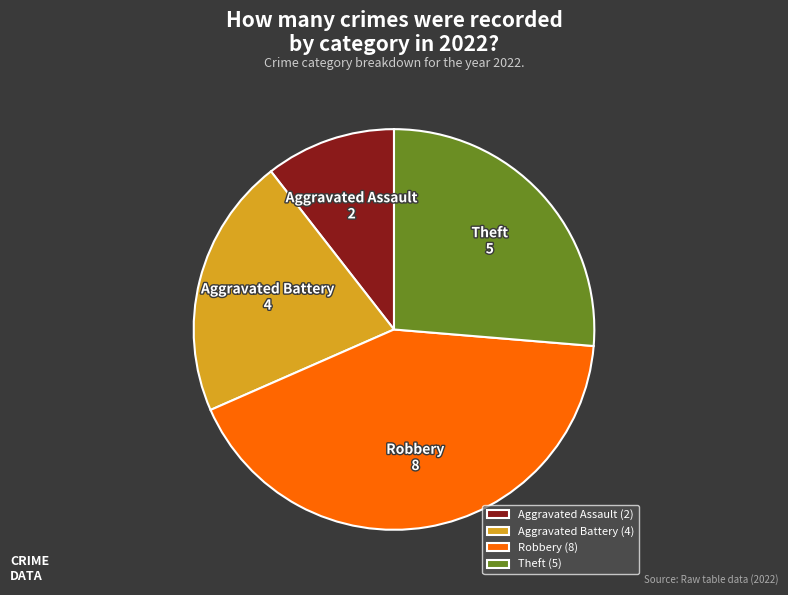

Which has a higher value, Theft or Aggravated Battery?

Theft